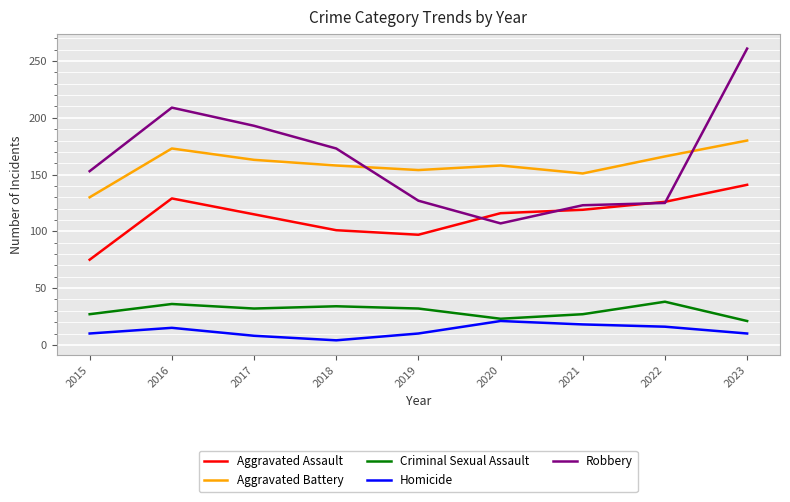

Rank the series at 2015 from lowest to highest value.

Homicide, Criminal Sexual Assault, Aggravated Assault, Aggravated Battery, Robbery